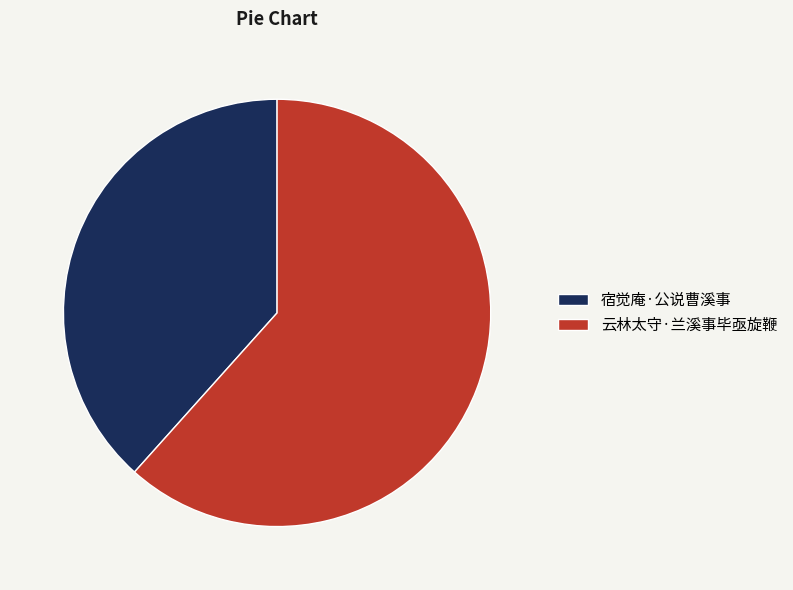

Is the sum of 云林太守·兰溪事毕亟旋鞭 and 宿觉庵·公说曹溪事 greater than half?

Yes